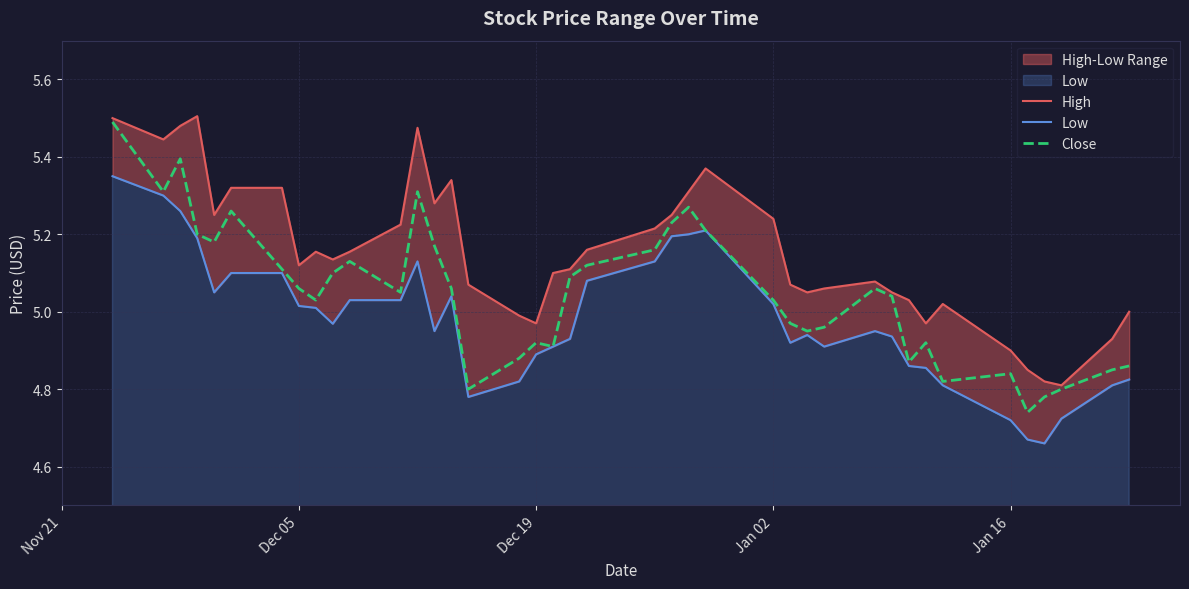

True or false: Low has more than 1 interior local peaks.

True